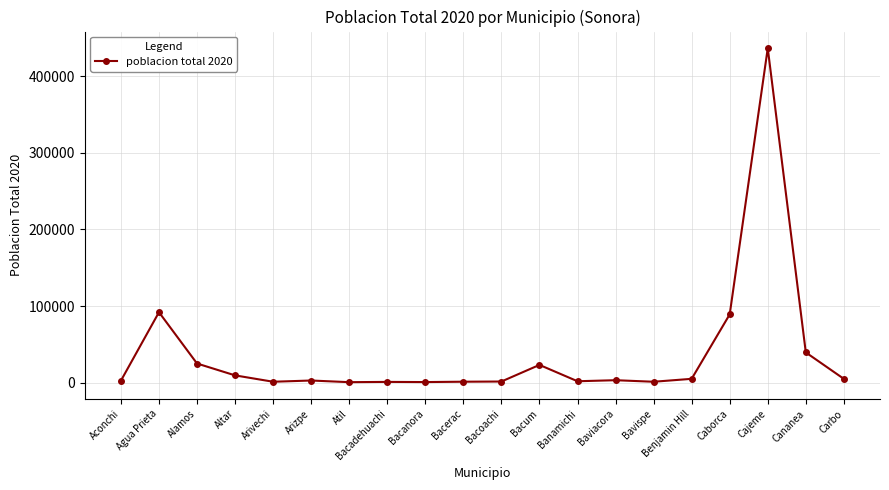

What is the maximum value shown in the chart?

436484